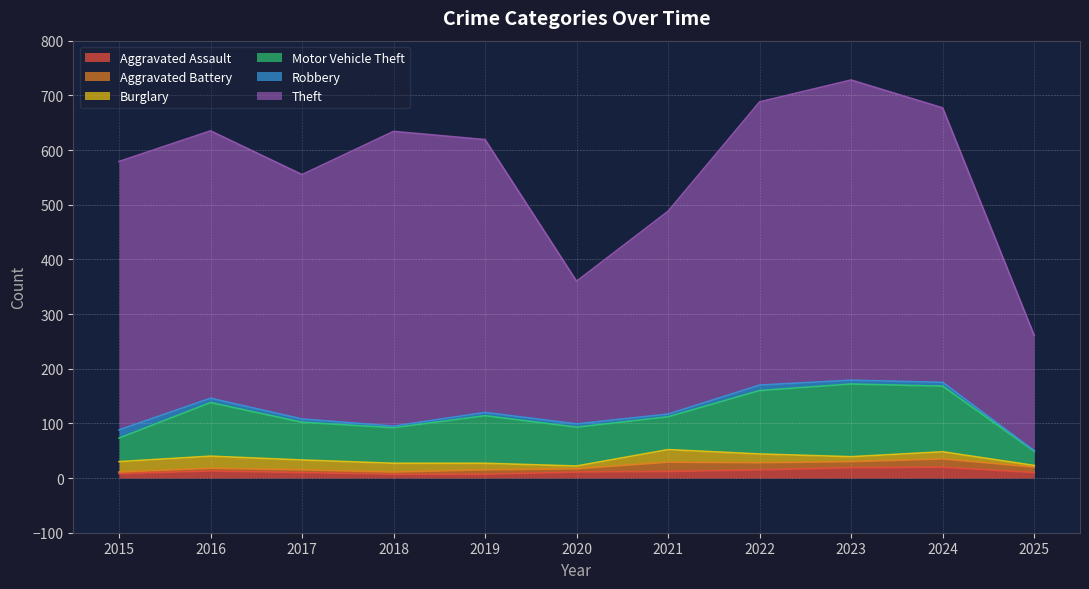

The Aggravated Assault series shows 7 at 2018. True or false?

True